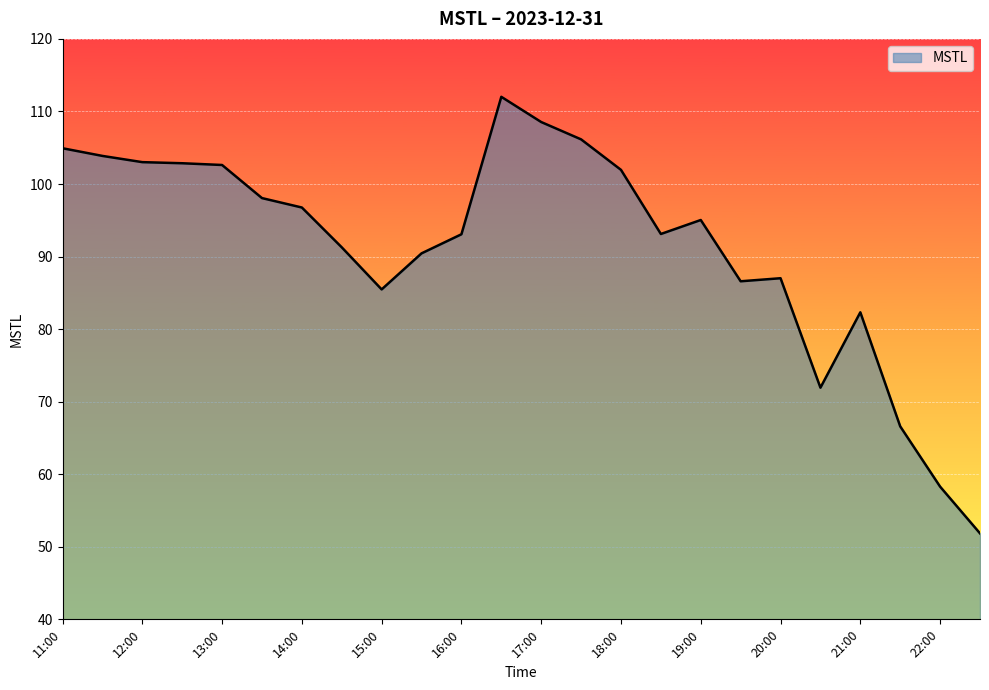

What is the greatest value displayed?

112.0